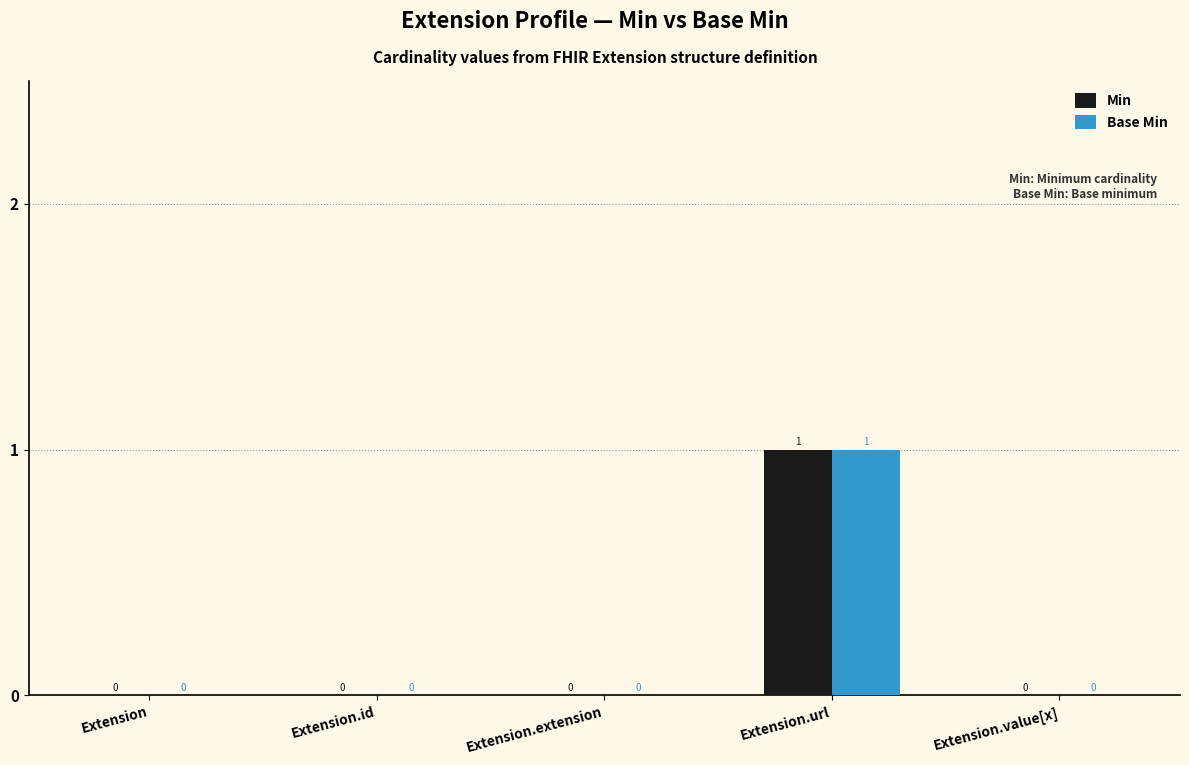

At which label does Min reach its peak?

Extension.url